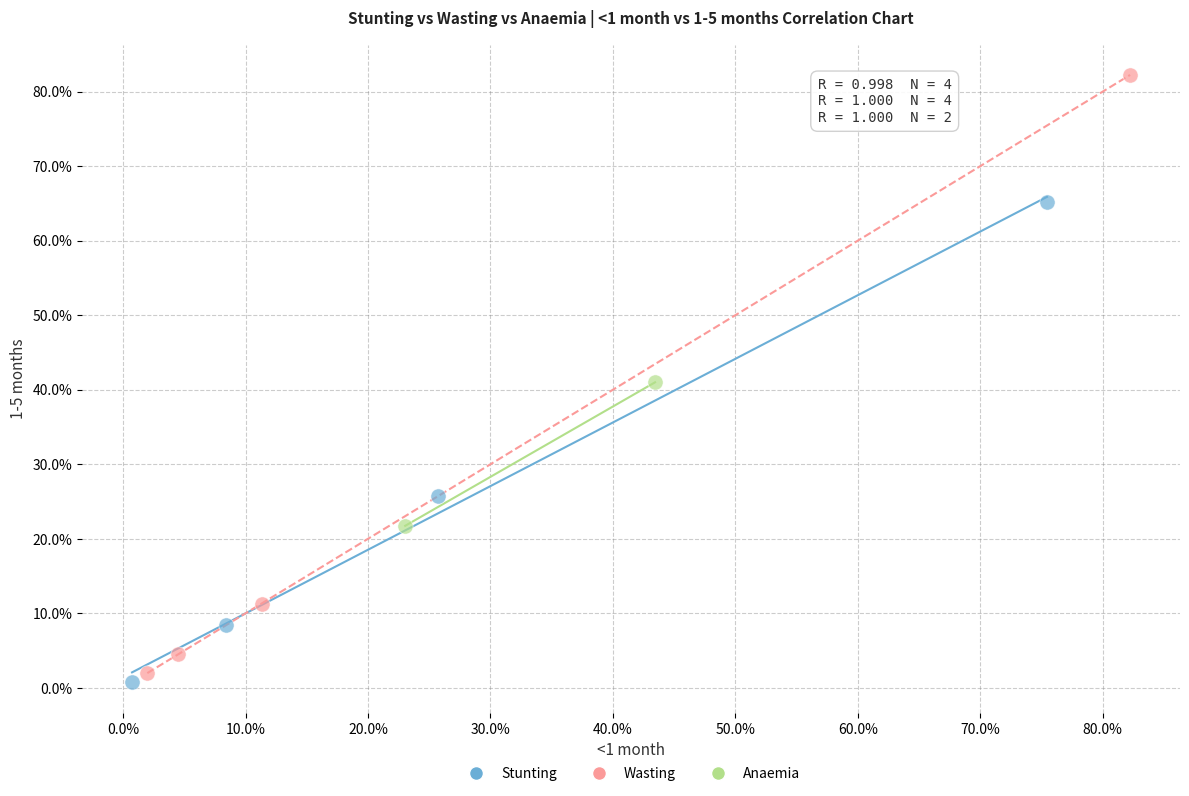

Which series reaches the minimum Y coordinate?

Stunting